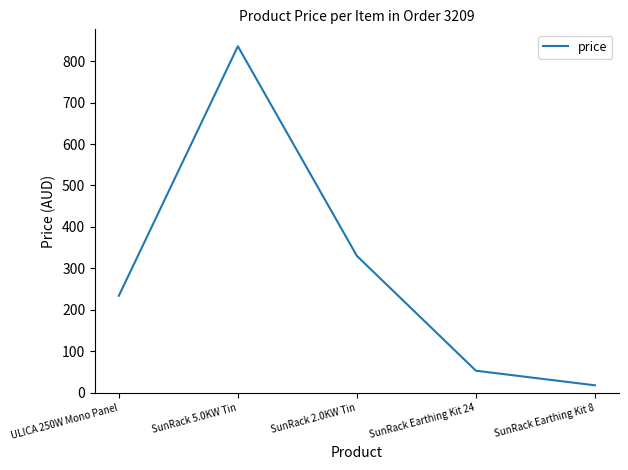

Reading left to right, extract all data points from this chart.

ULICA 250W Mono Panel=233.8	SunRack 5.0KW Tin=836.0	SunRack 2.0KW Tin=330.0	SunRack Earthing Kit 24=52.8	SunRack Earthing Kit 8=17.6